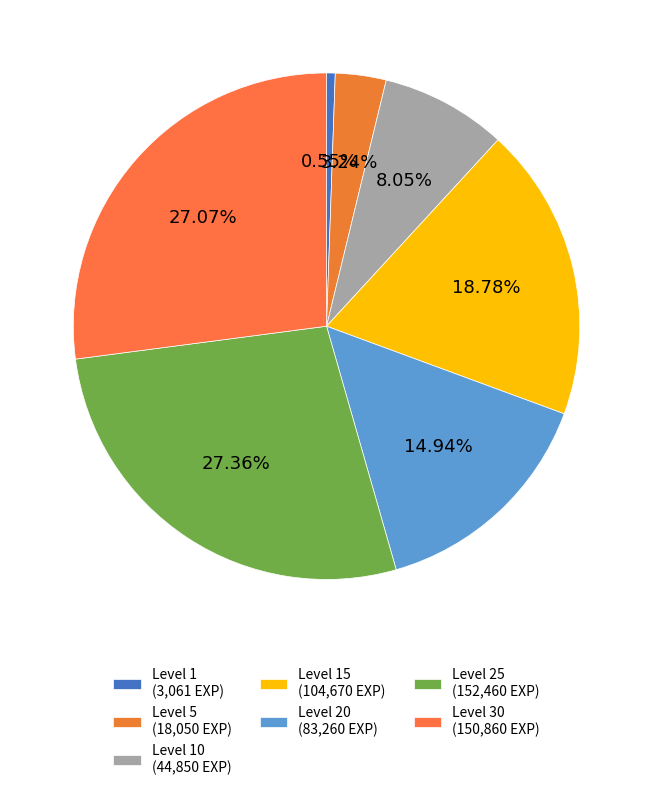

What is the smallest slice in the pie chart?

Level 1 (3,061 EXP)